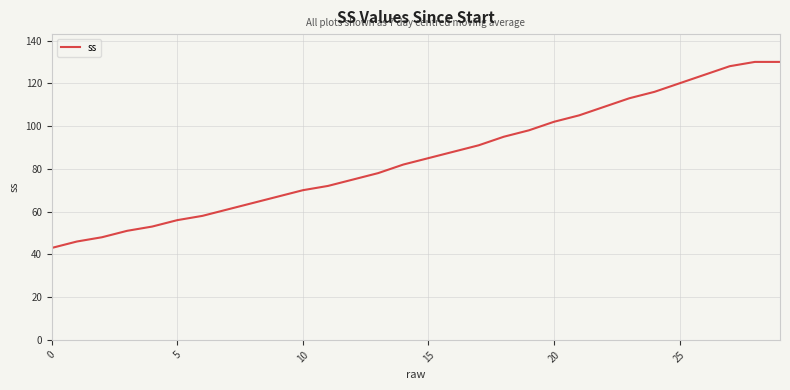

What is the maximum value shown in the chart?

130